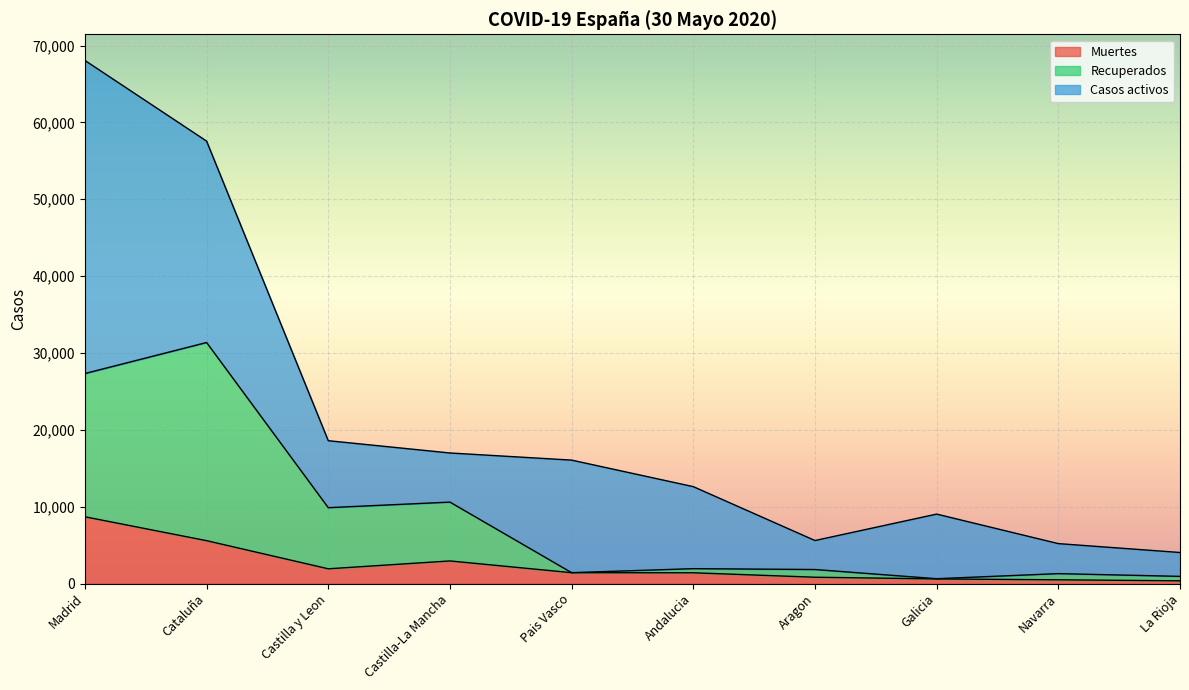

At which category is the sum across all series the highest?

Madrid